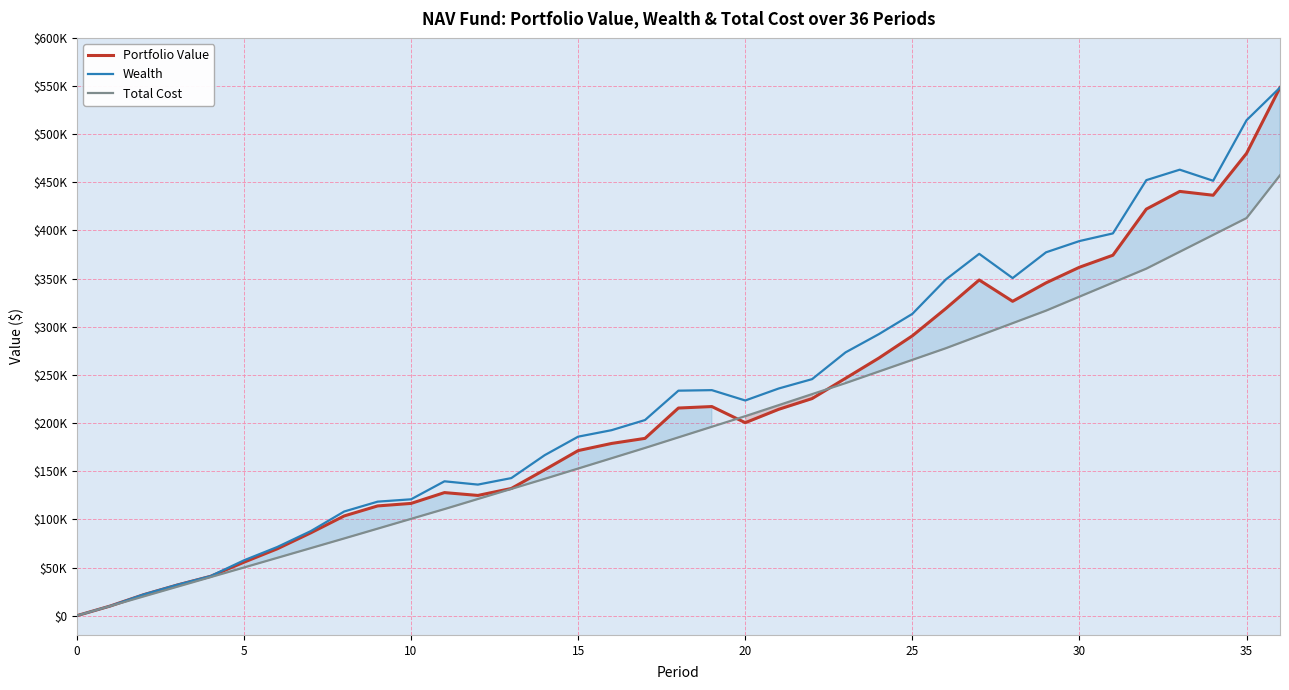

True or false: Portfolio Value has more than 1 interior local peaks.

True